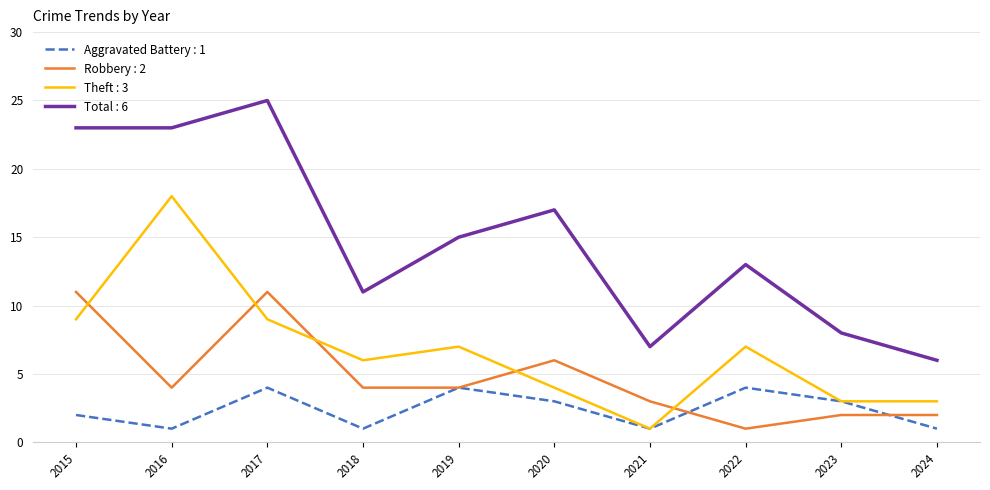

What is the minimum value shown in the chart?

1